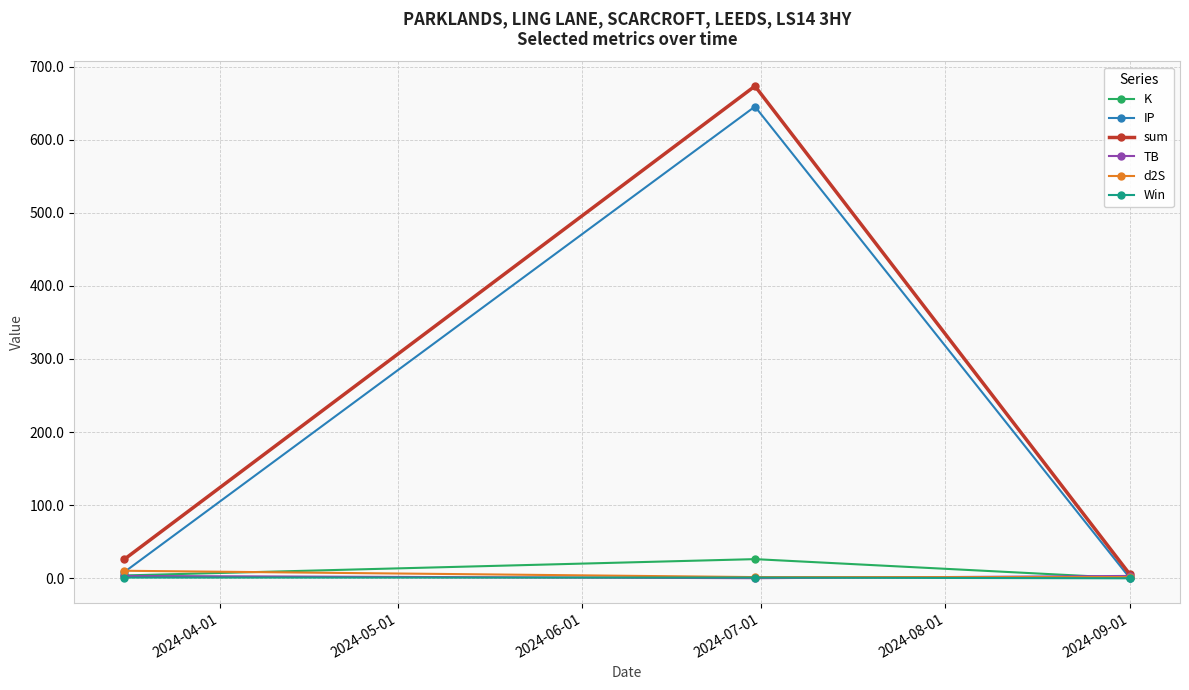

Which series has the widest spread of values?

sum